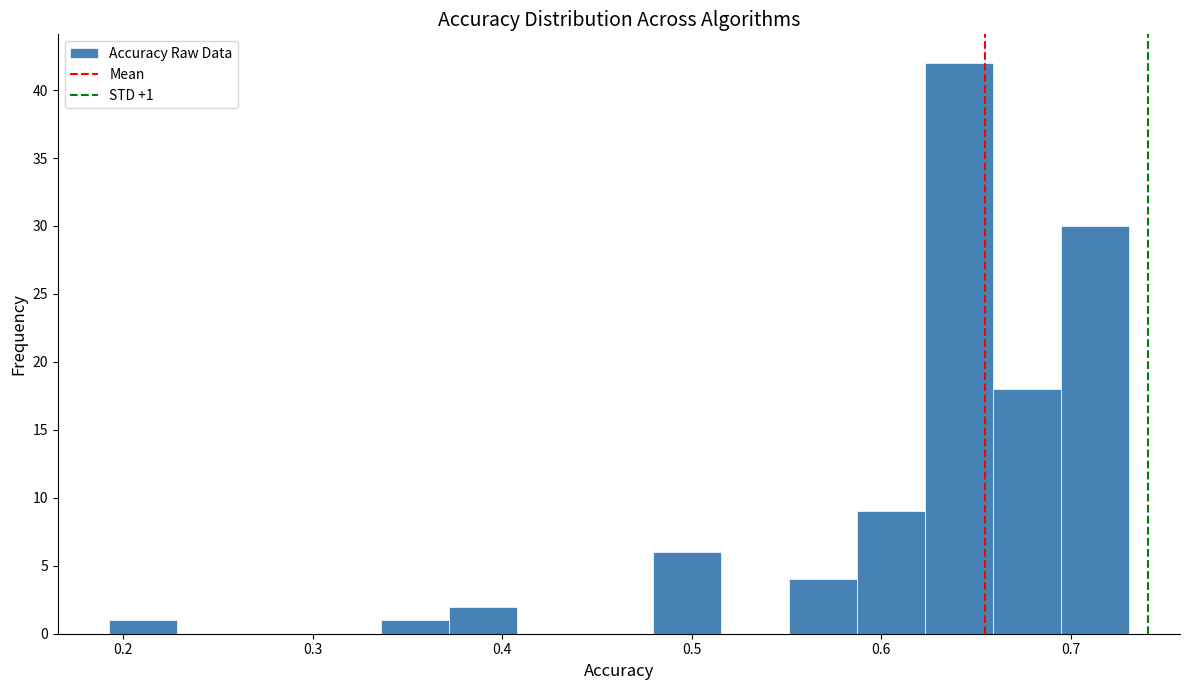

Read against the x-axis, roughly where is the centre of the tallest bar?

0.64